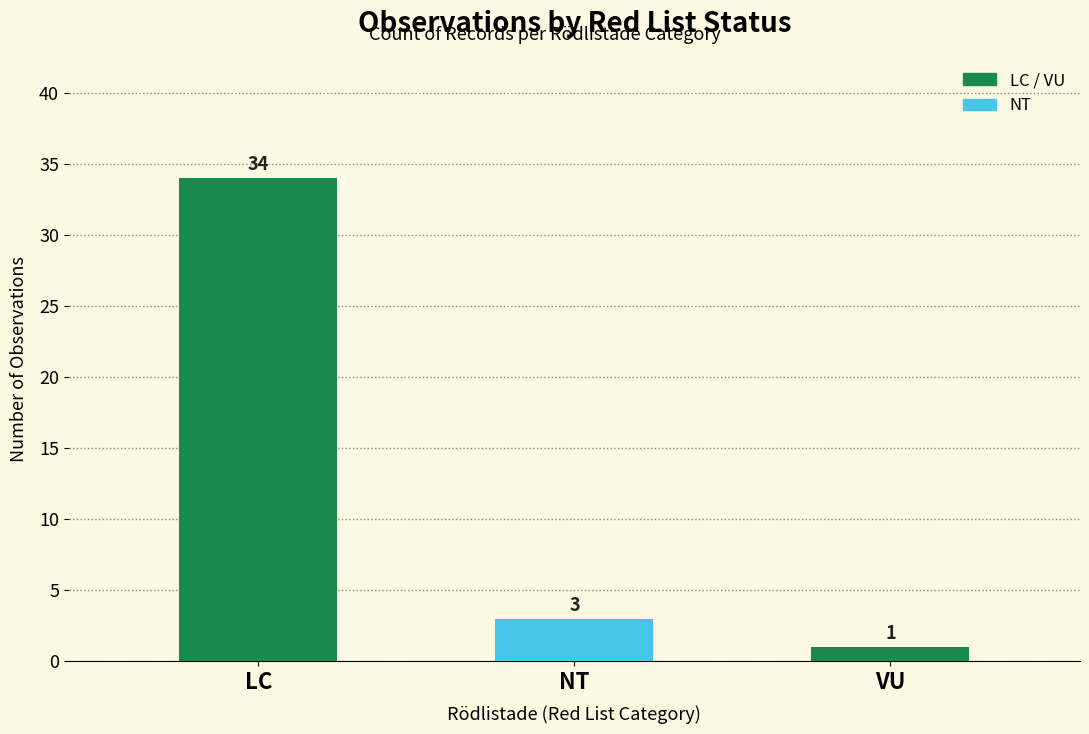

Reading left to right, transcribe all the data shown in this chart.

34	3	1